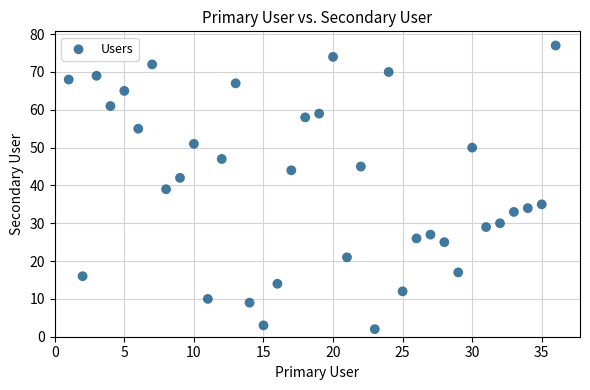

What is the range of Y values (max minus min)?

75